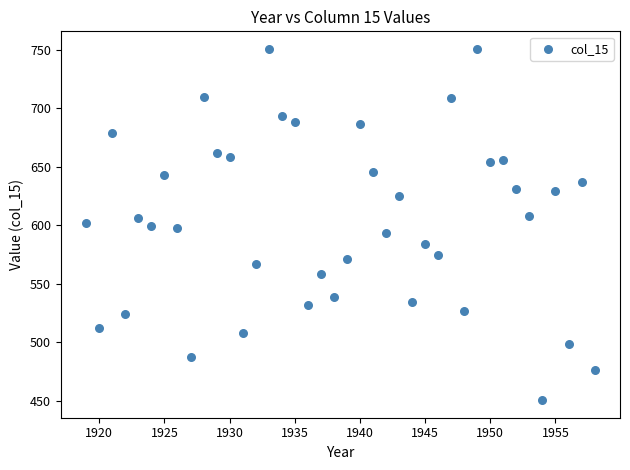

What is the range of X values (max minus min)?

39.0